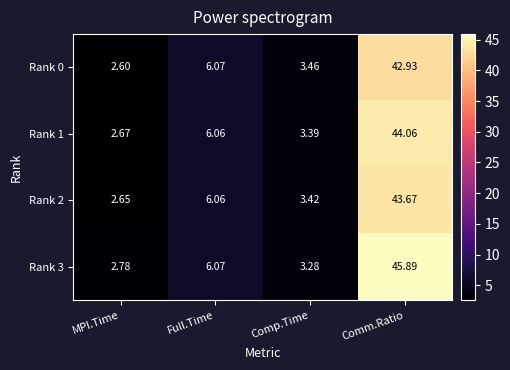

How many distinct data groups are displayed?

4